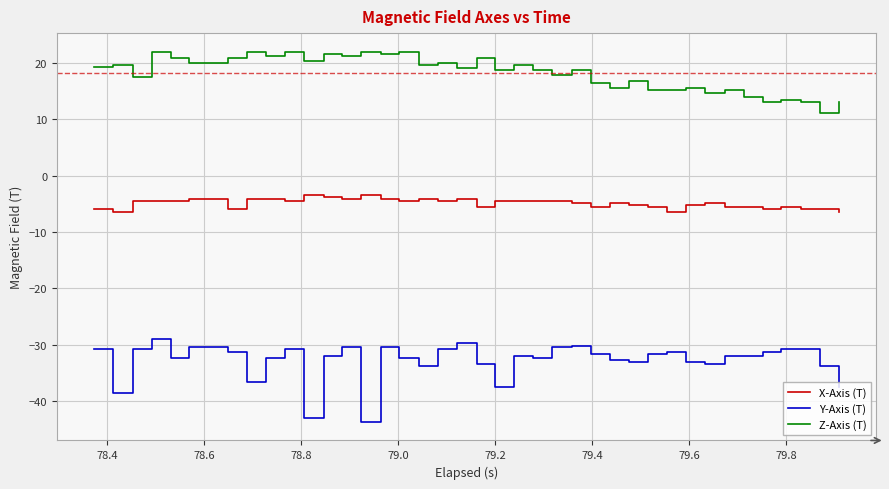

What is the difference between the maximum and minimum values in the X-Axis (T) series?

2.9